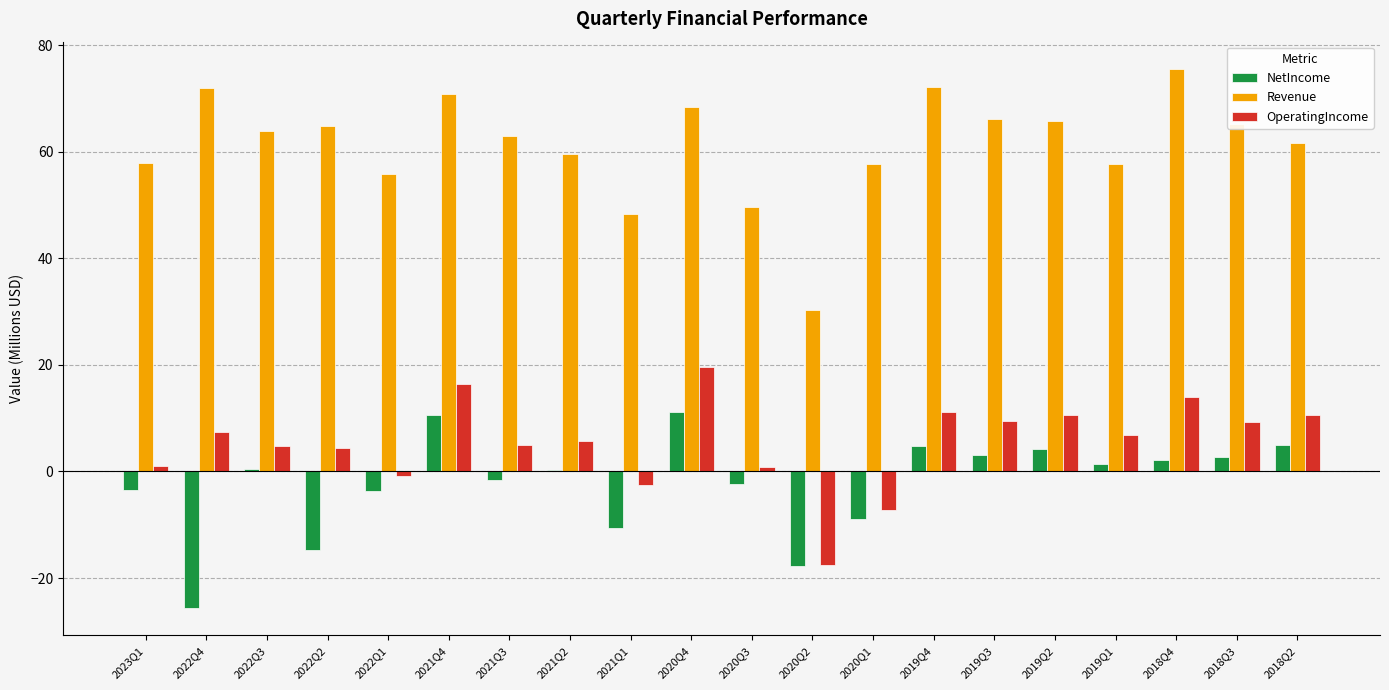

What are all the series names shown in the legend?

NetIncome, Revenue, OperatingIncome